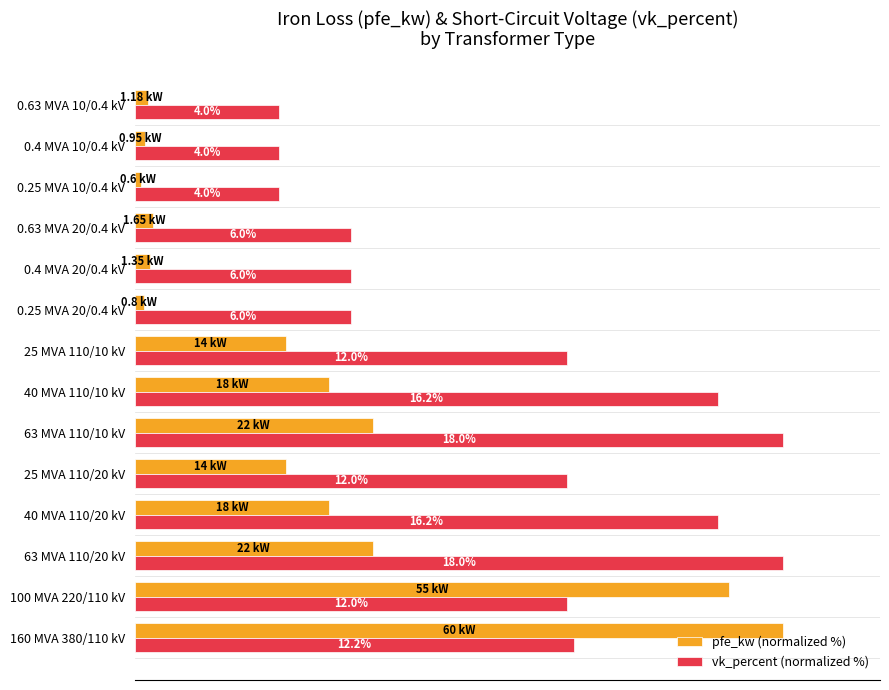

What are all the series names shown in the legend?

pfe_kw (normalized %), vk_percent (normalized %)